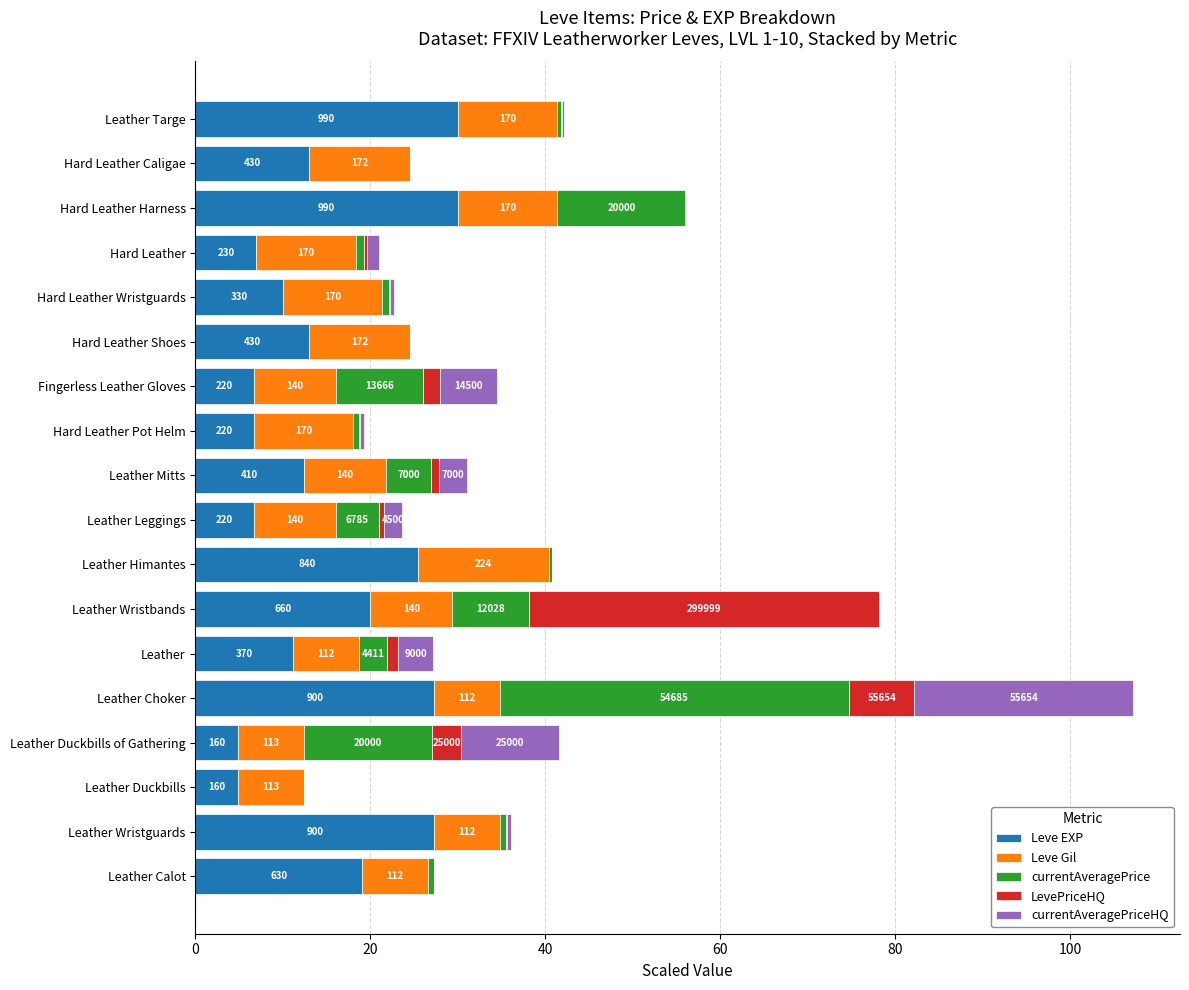

What is the difference between the maximum and second lowest values in the Leve Gil series?

7.5